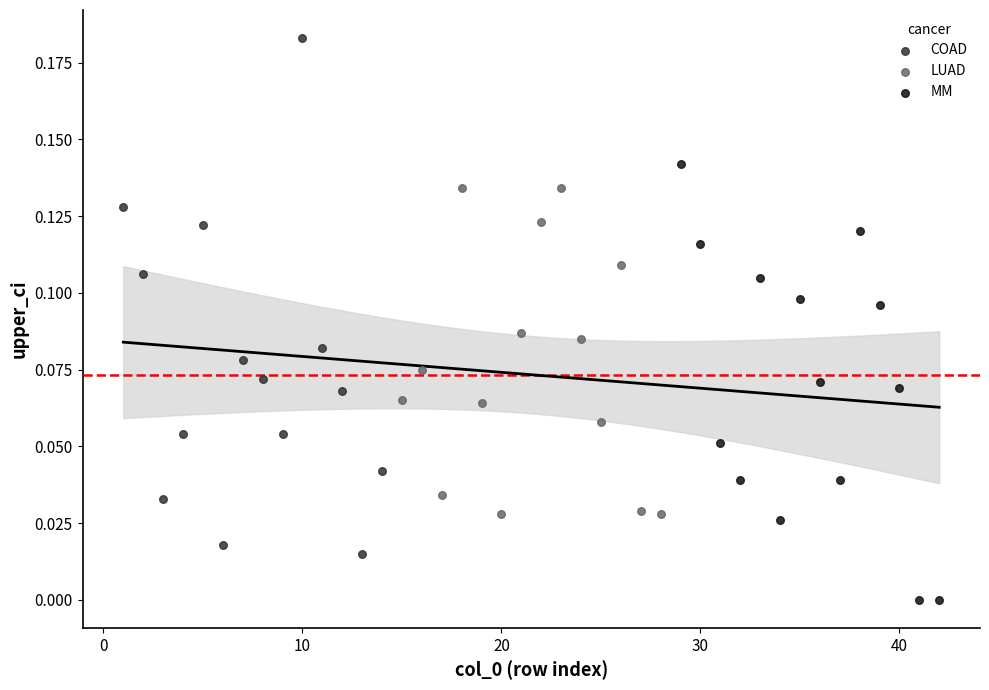

Which series contains the lowest Y value?

MM